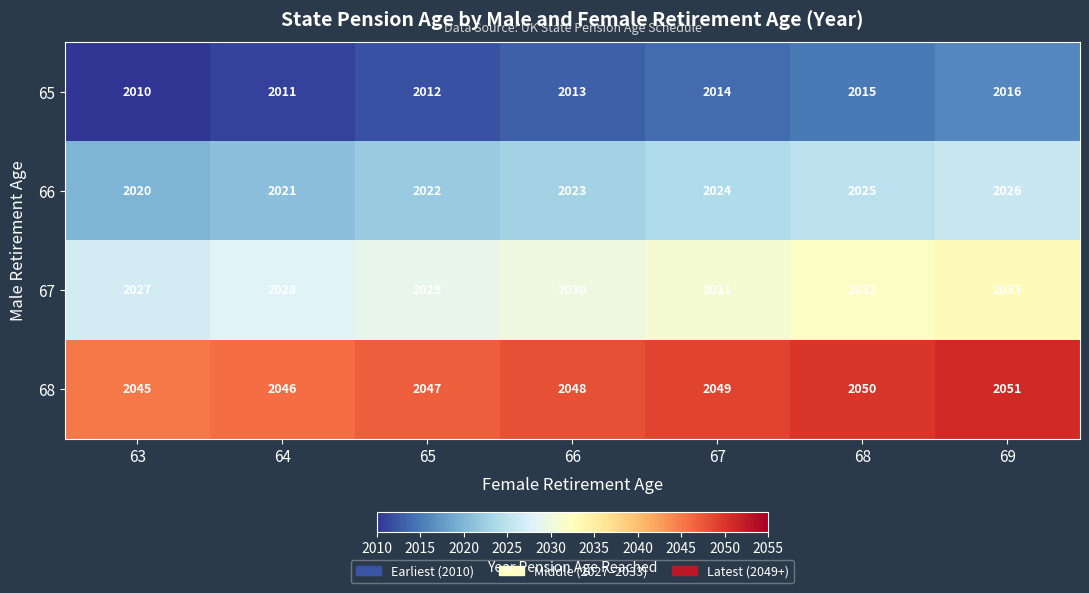

Where is 67 nearest to the value 2030?

66